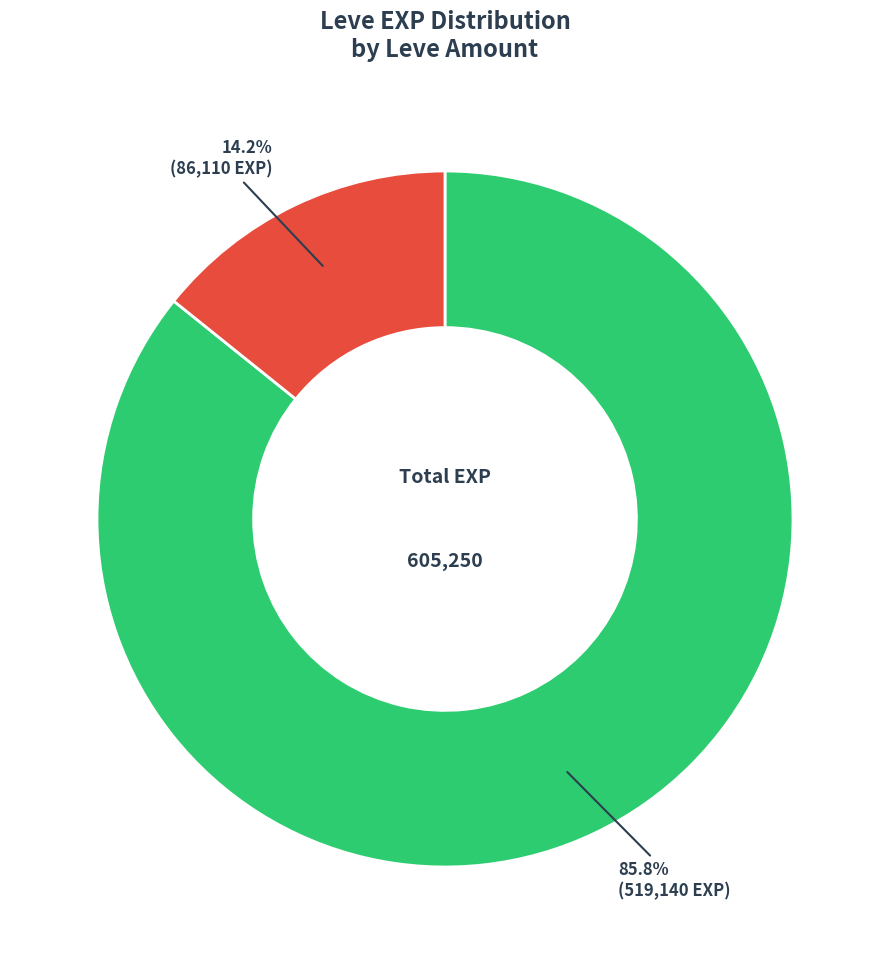

Which slice is the smallest?

Leve Amount = 3